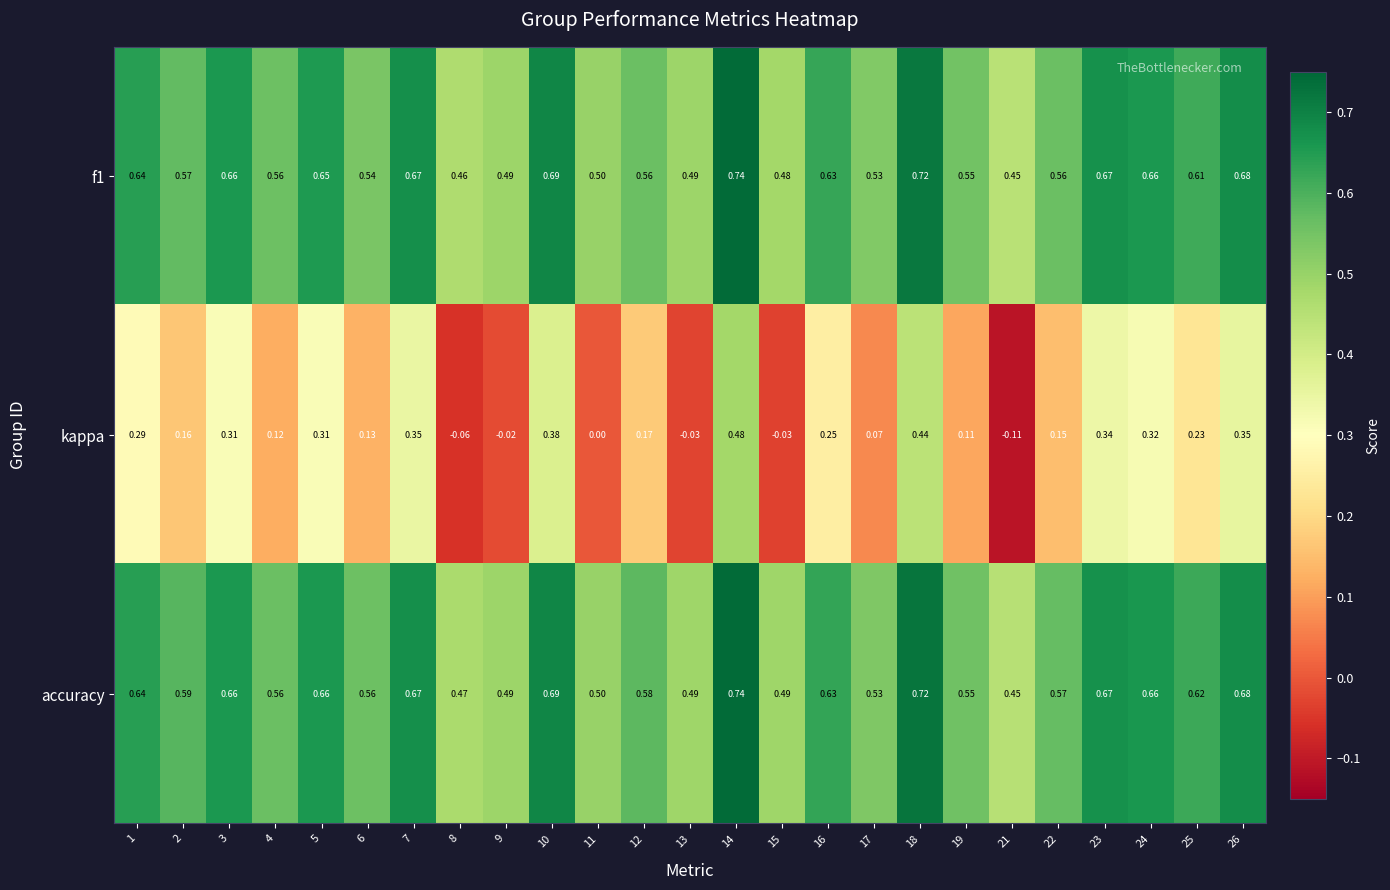

Which series has the widest spread of values?

kappa